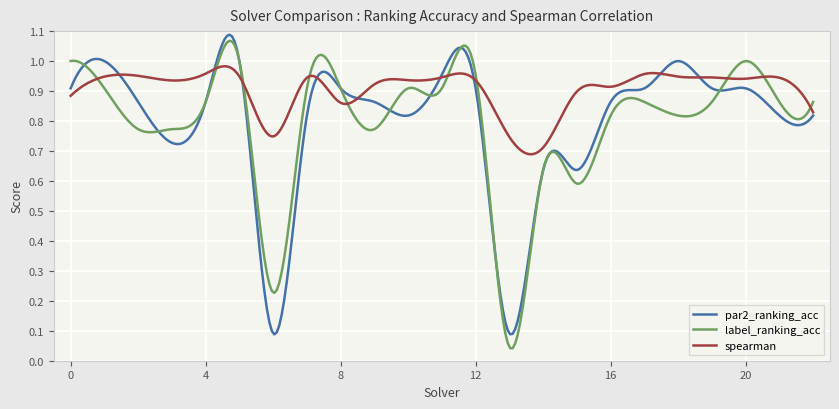

Which series has the largest total across all categories?

spearman